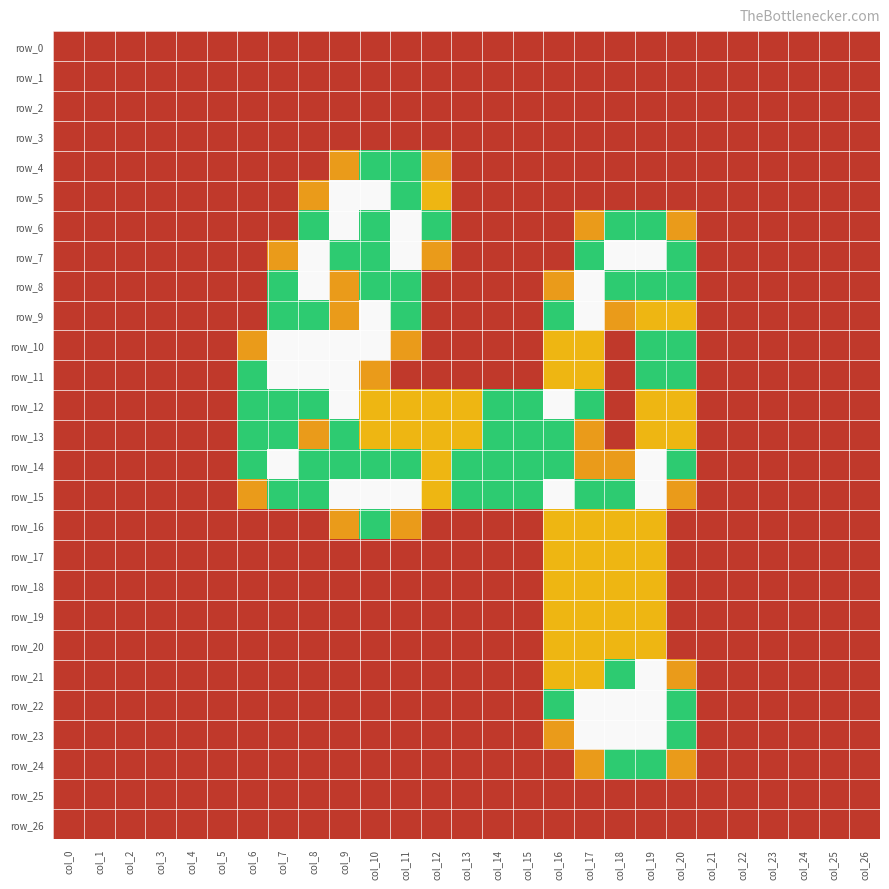

What is the difference between the maximum and minimum values in the row_9 series?

2.0